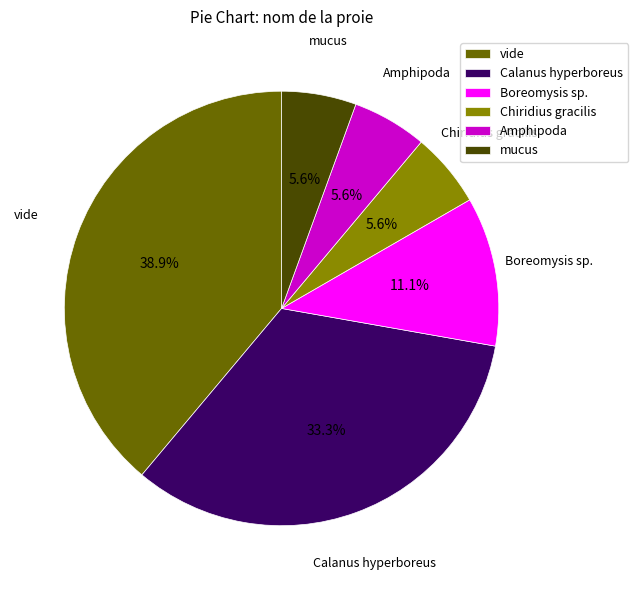

Is it true that mucus is 14% of the pie?

False